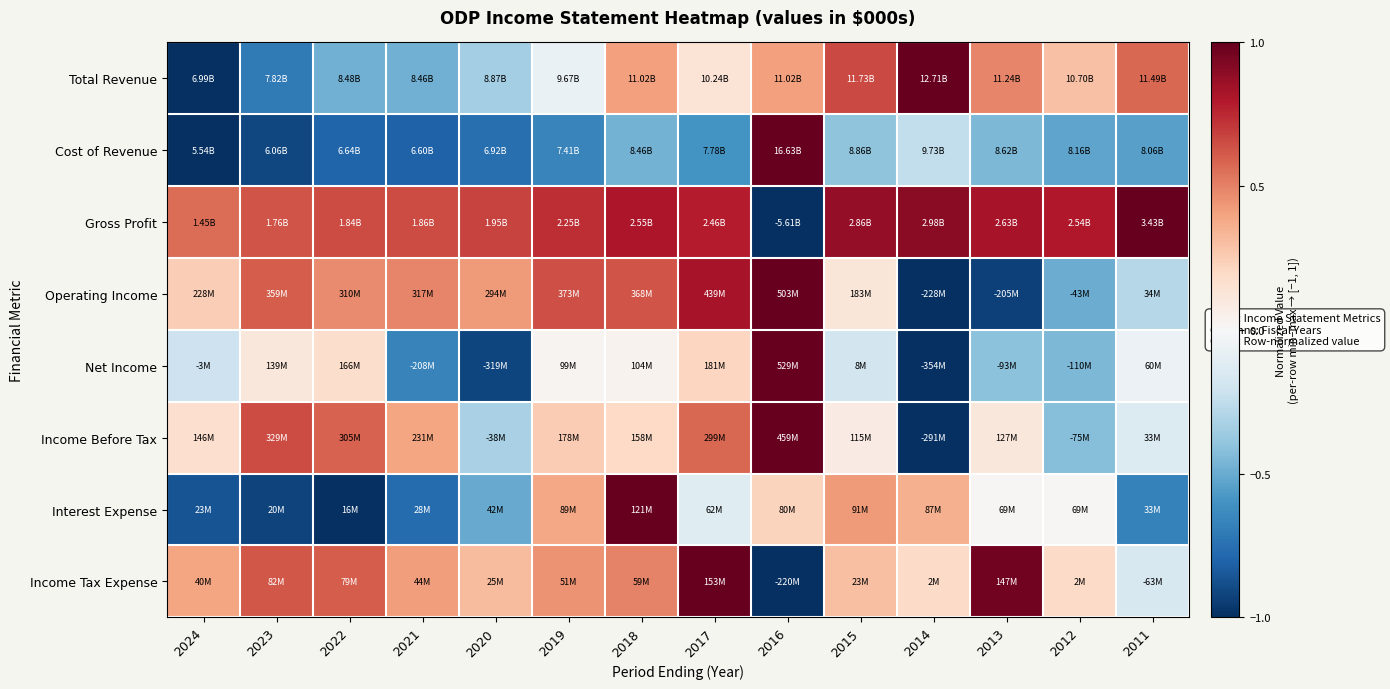

What is the spread (max minus min) of values at 2019?

1.4